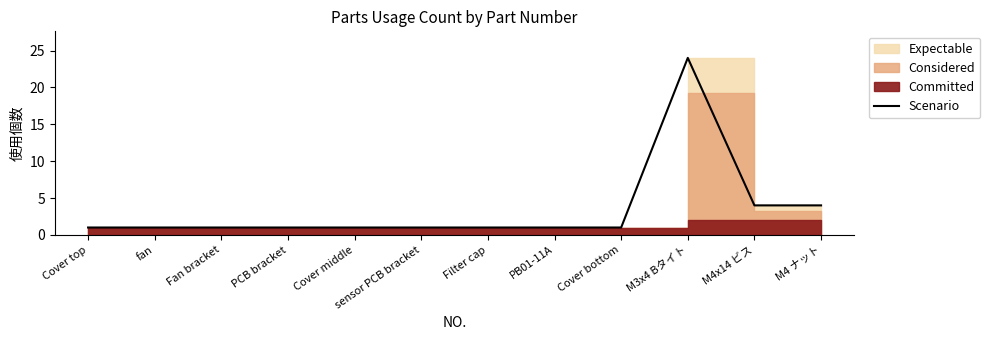

Between M4 ナット and sensor PCB bracket, which is larger?

M4 ナット